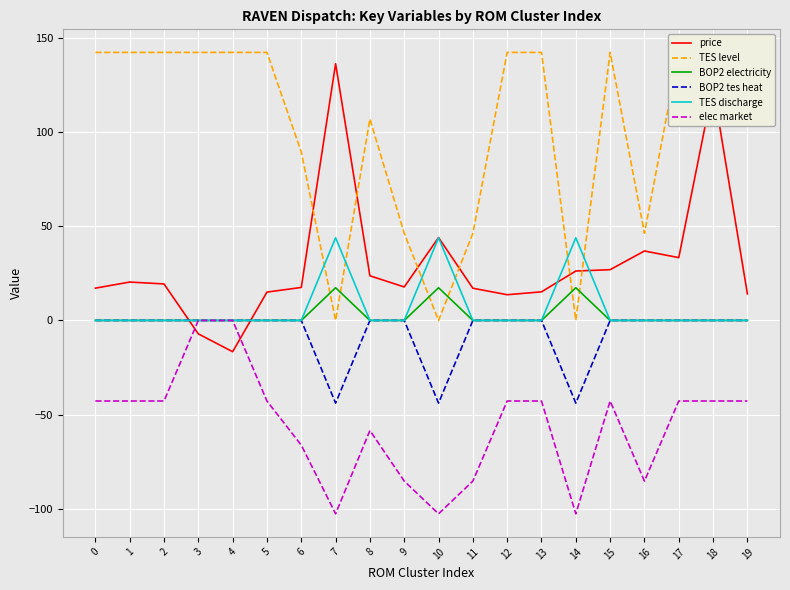

Is it true that price equals 15.4 at 10?

False